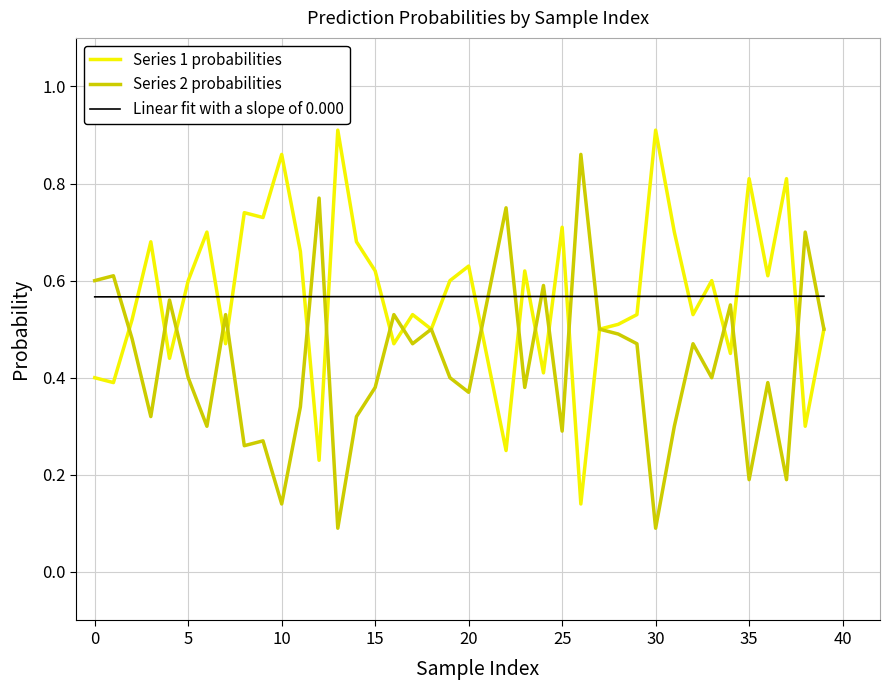

What is the total value across all series at 26?

1.0